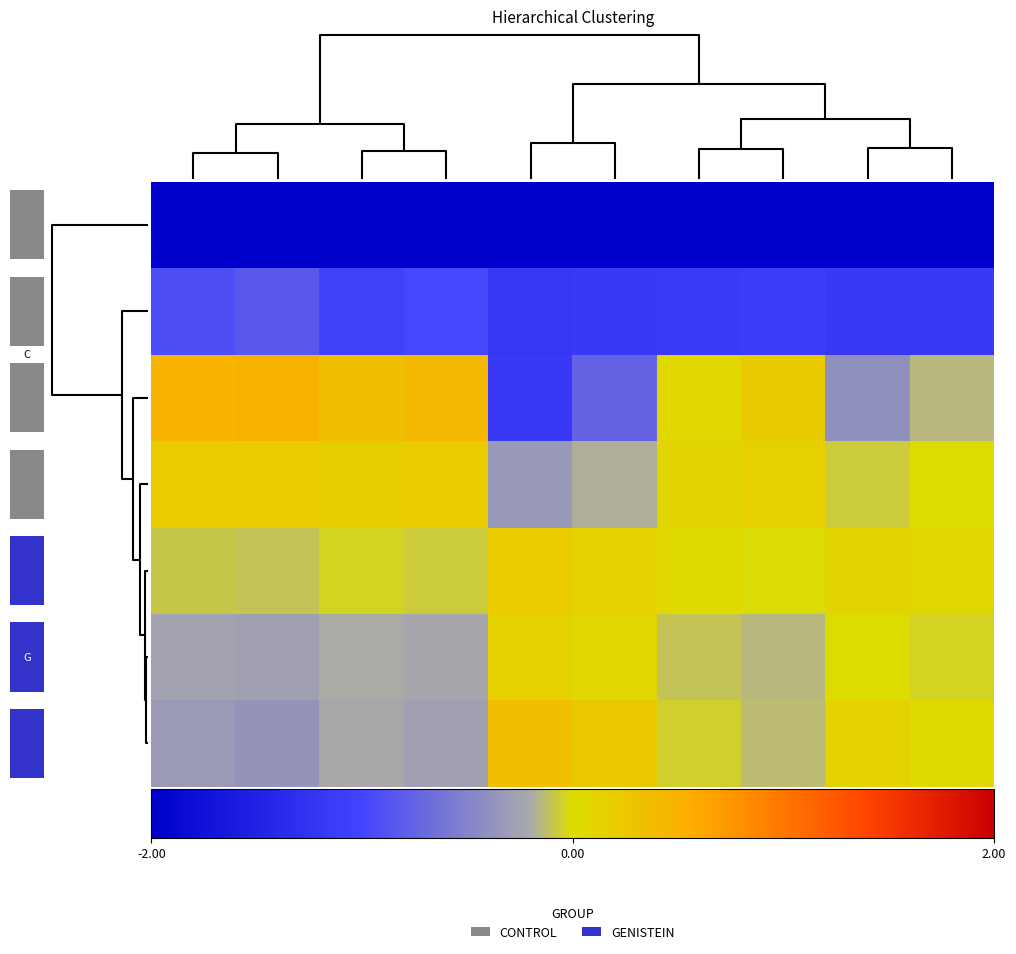

What is the total value across all series at 0?

-3.6